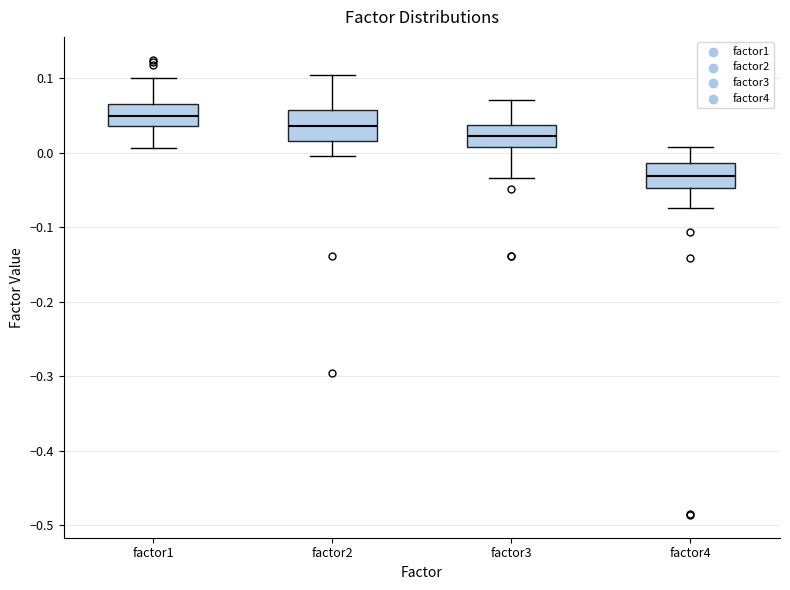

Reading left to right, transcribe this box plot: for each box, give where its median line is, the range the box spans, and where its two whiskers end, as read against the y-axis. The values are not printed on the chart, so give them approximately, as read against the axis.

factor1: median 0.05, box 0.04 to 0.07, whiskers 0.01 to 0.10
factor2: median 0.04, box 0.02 to 0.06, whiskers 0.00 to 0.10
factor3: median 0.02, box 0.01 to 0.04, whiskers -0.03 to 0.07
factor4: median -0.03, box -0.05 to -0.01, whiskers -0.07 to 0.01